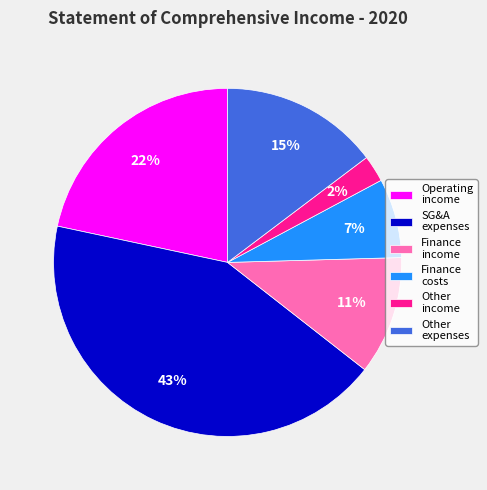

To the nearest percent, what is the average slice percentage?

17%